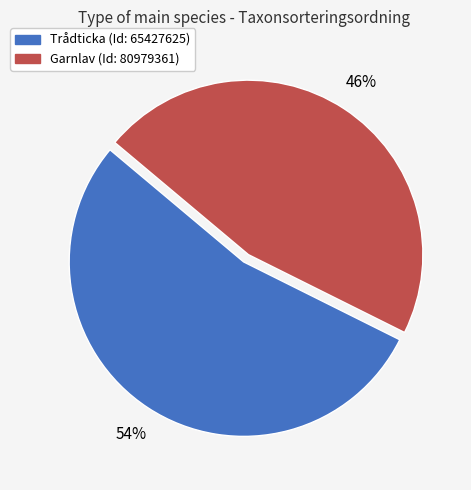

What is the largest slice in the pie chart?

Trådticka (Id: 65427625)